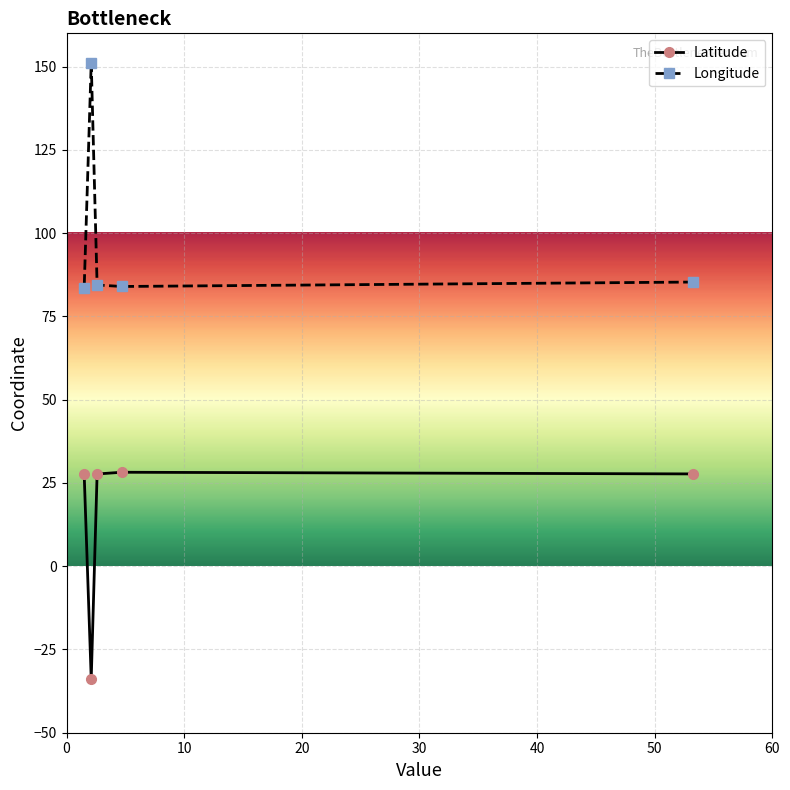

What is the value of the Longitude point at the 2nd from the left?

151.2